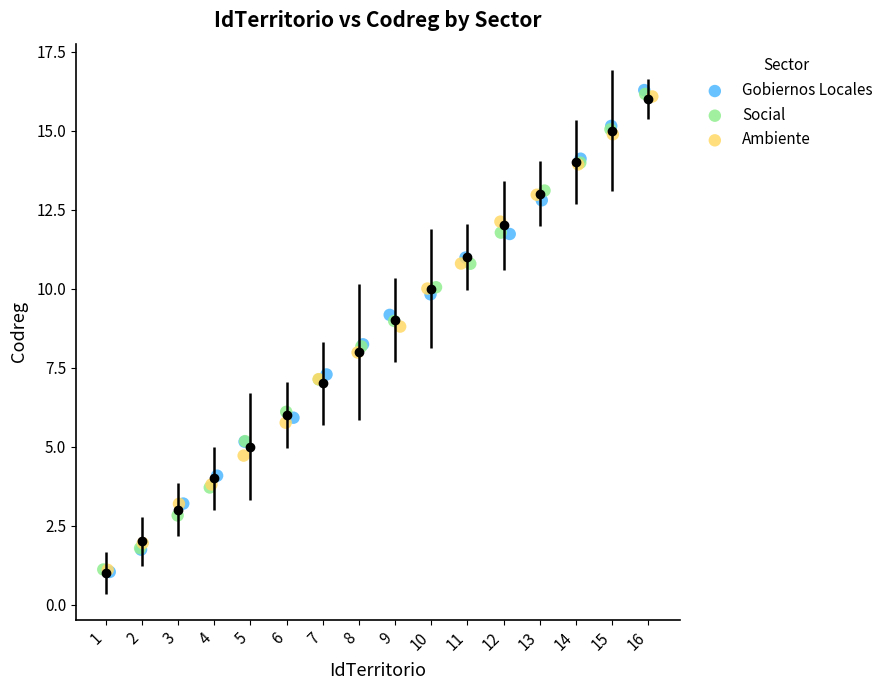

What are all the series names shown in the legend?

Gobiernos Locales, Social, Ambiente